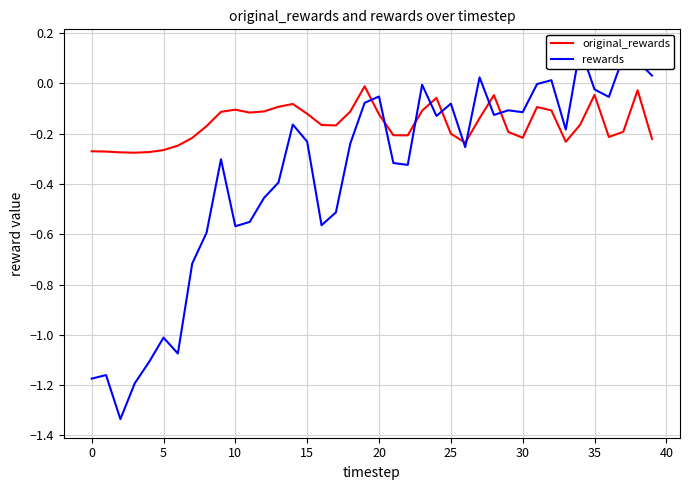

What is the difference between the maximum and minimum values in the rewards series?

1.5